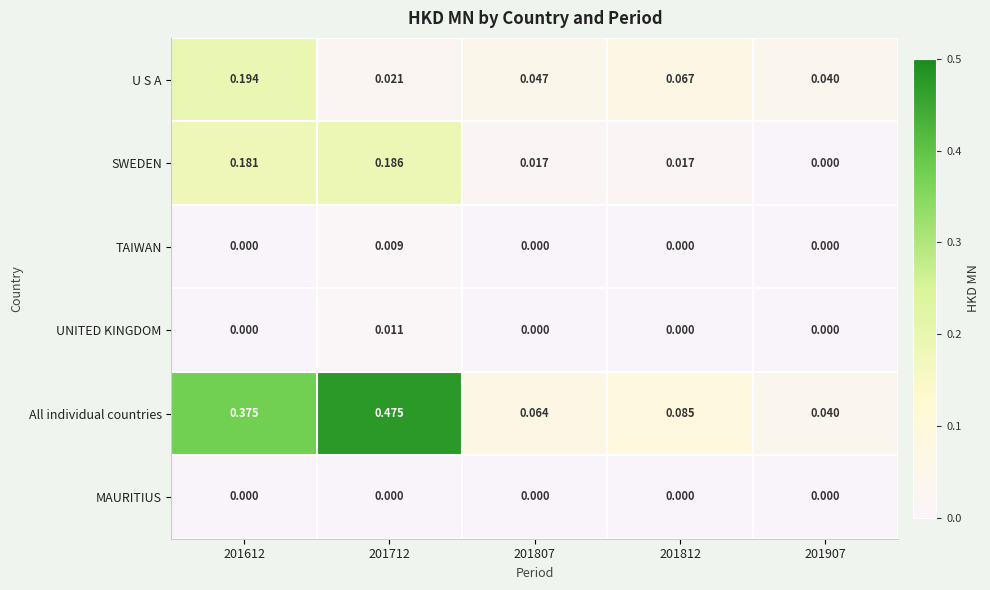

At how many categories does at least one series exceed 0?

5